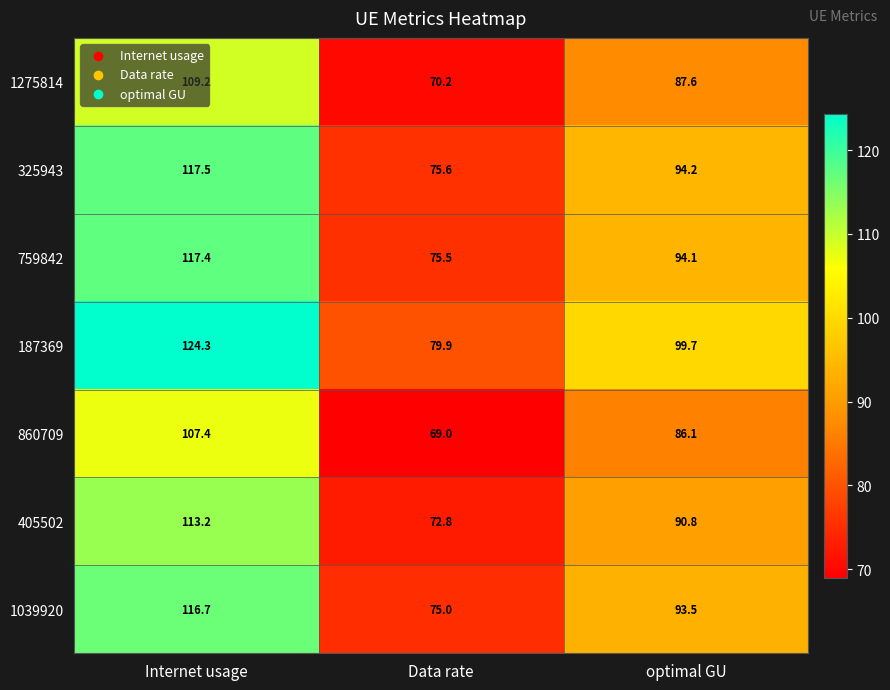

Is it true that 1039920 equals 116.7 at Internet usage?

True